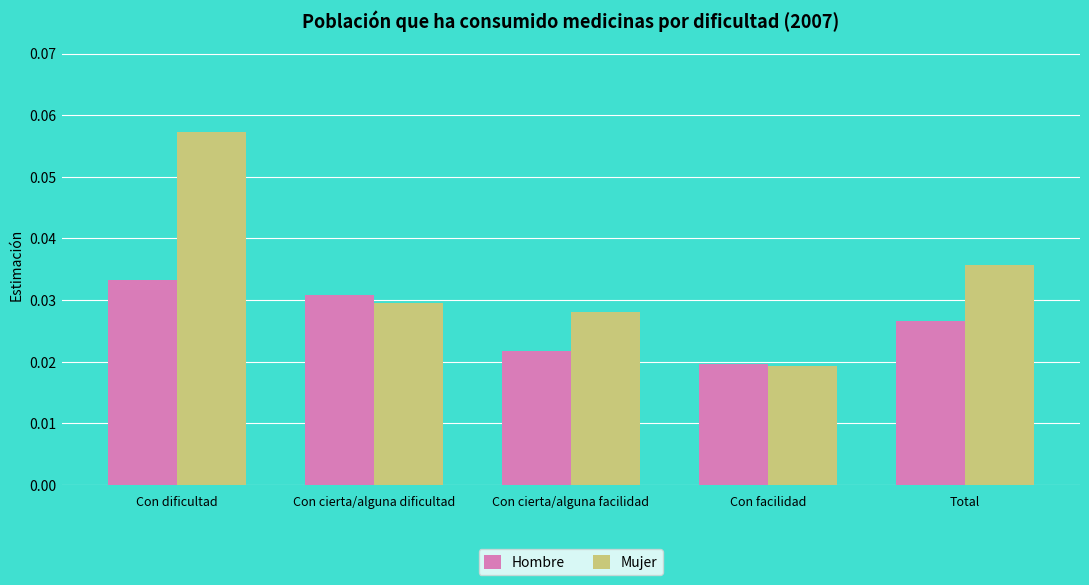

What is the label of the 3rd bar from the left?

Con cierta/alguna facilidad